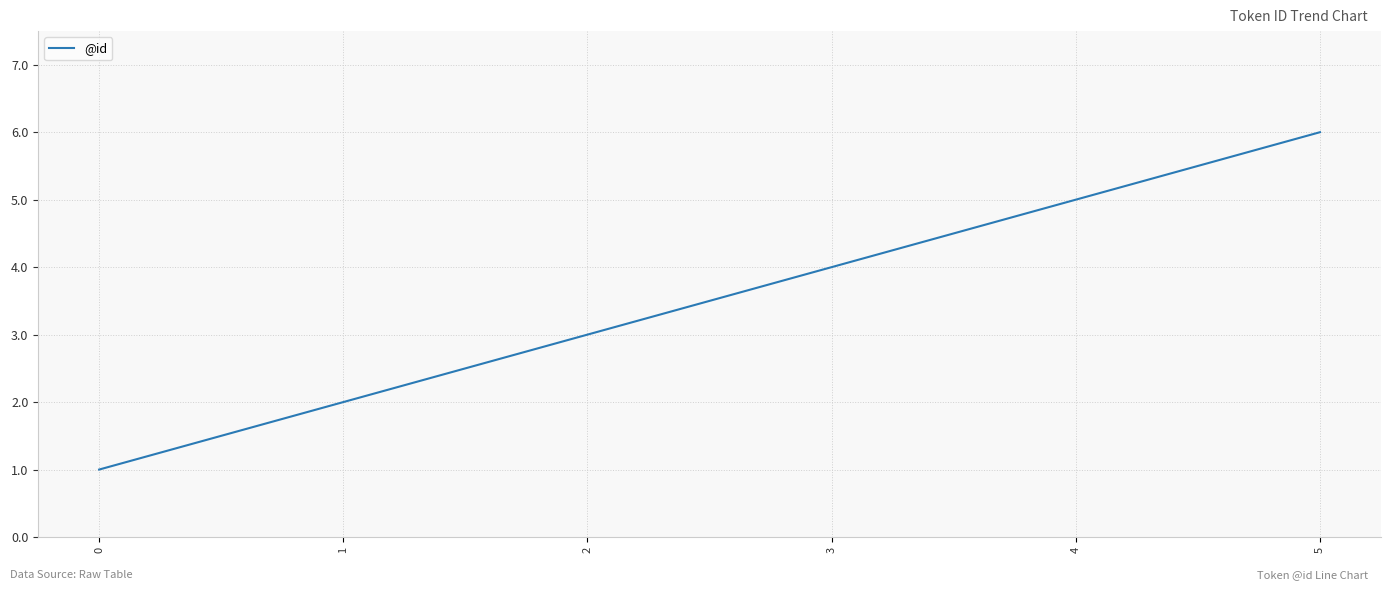

List the labels in order of value, largest first.

5, 4, 3, 2, 1, 0